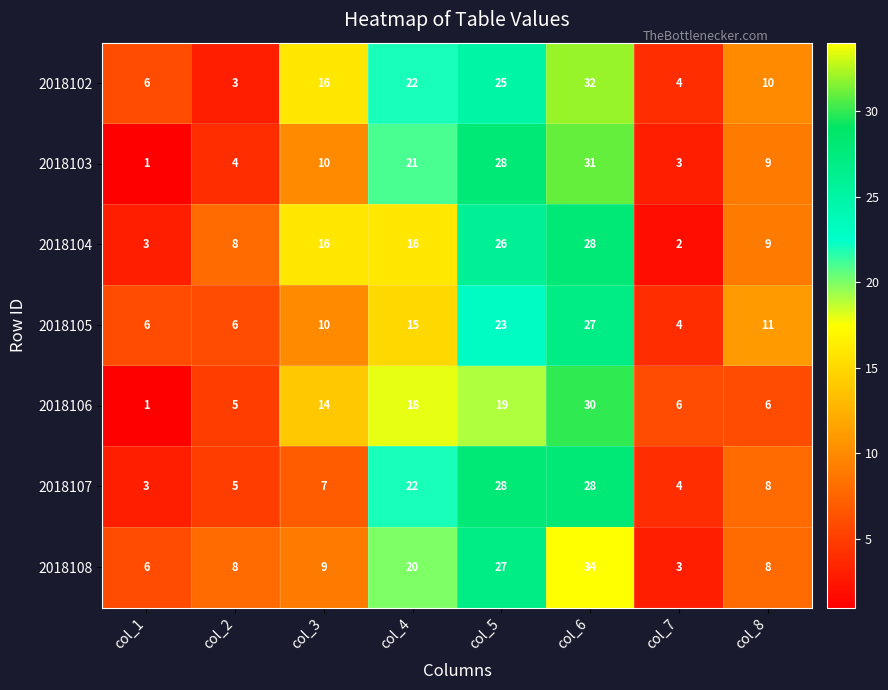

How many distinct data groups are displayed?

7